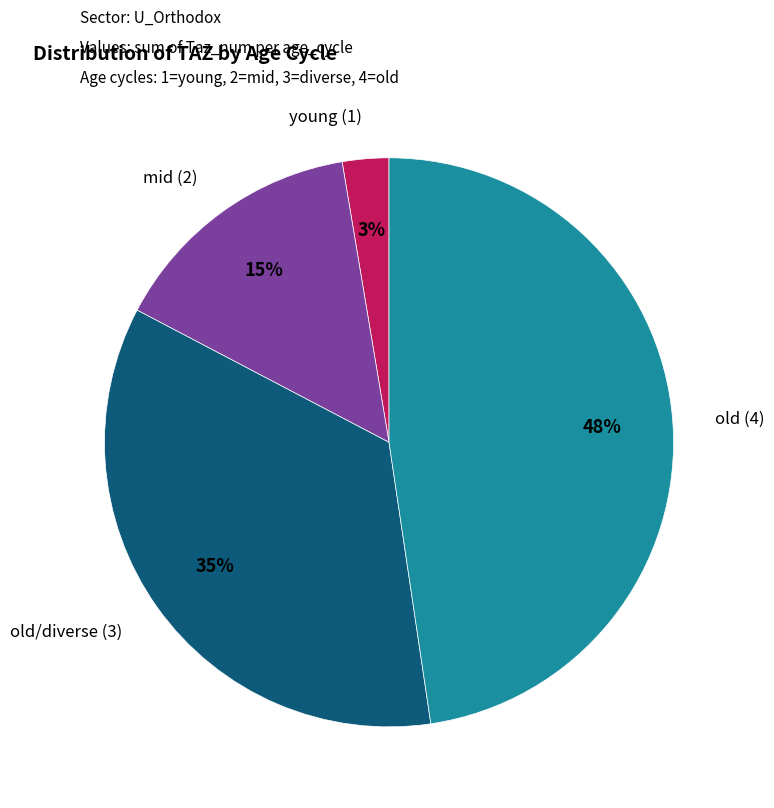

Do old (4) and young (1) together represent more than half of the pie?

Yes